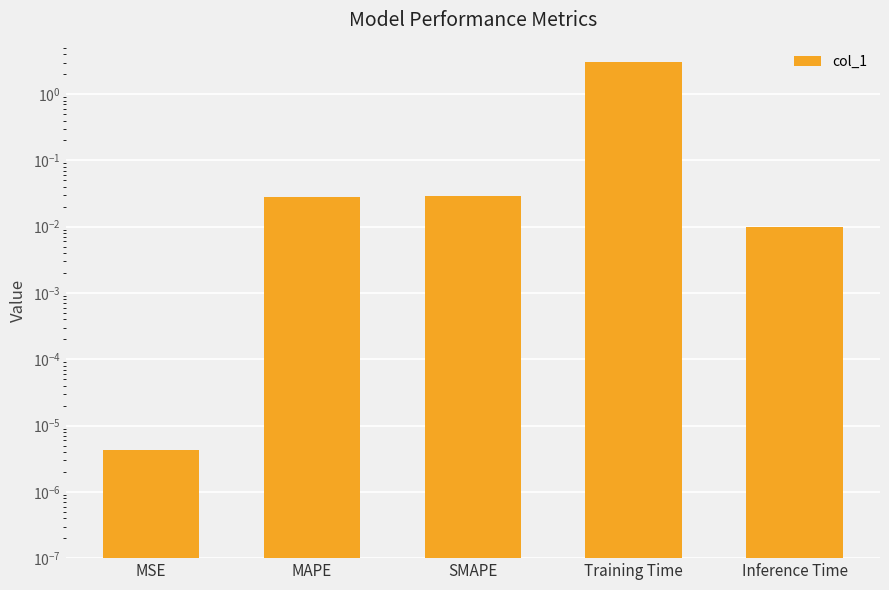

What position from the left is Inference Time?

5